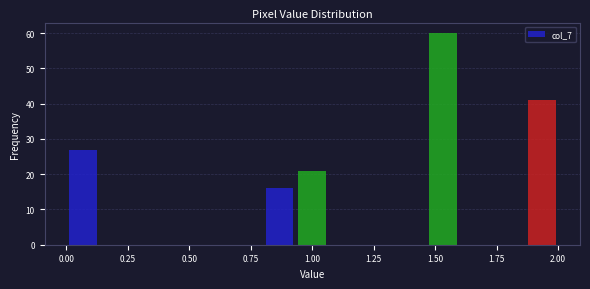

Read against the x-axis, roughly where is the centre of the tallest bar?

1.55